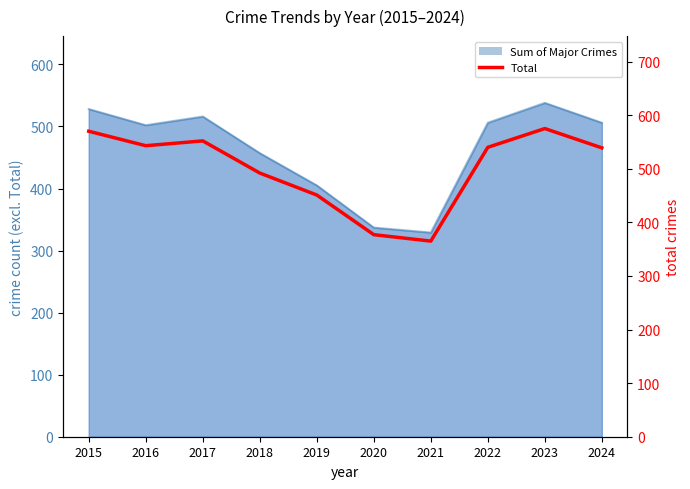

What is the sum of all values?

5004